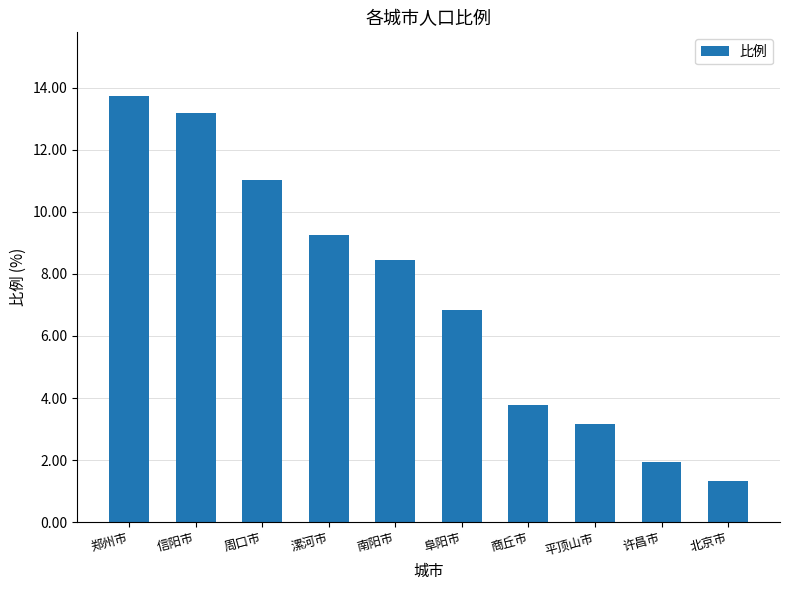

List the labels in order of value, smallest first.

北京市, 许昌市, 平顶山市, 商丘市, 阜阳市, 南阳市, 漯河市, 周口市, 信阳市, 郑州市